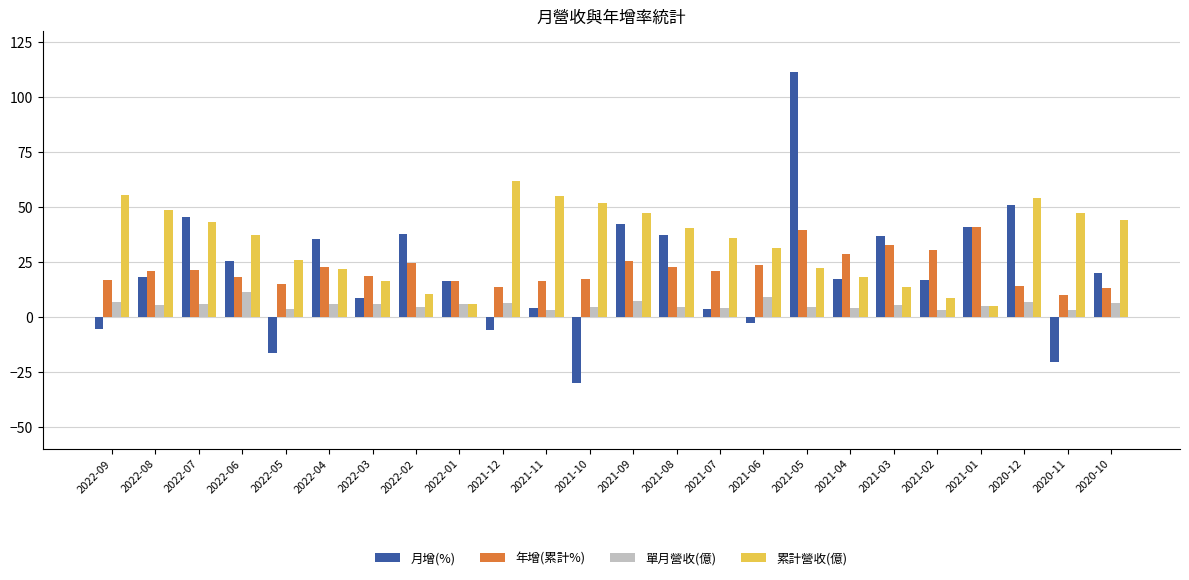

How many bars are there in each group?

4